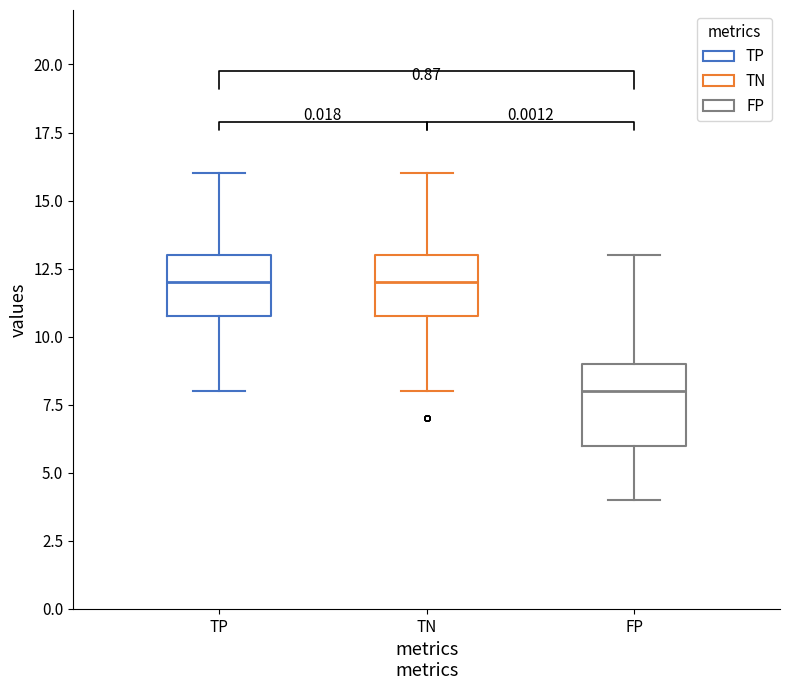

Comparing the boxes themselves (not the whiskers), which one is the tallest?

FP